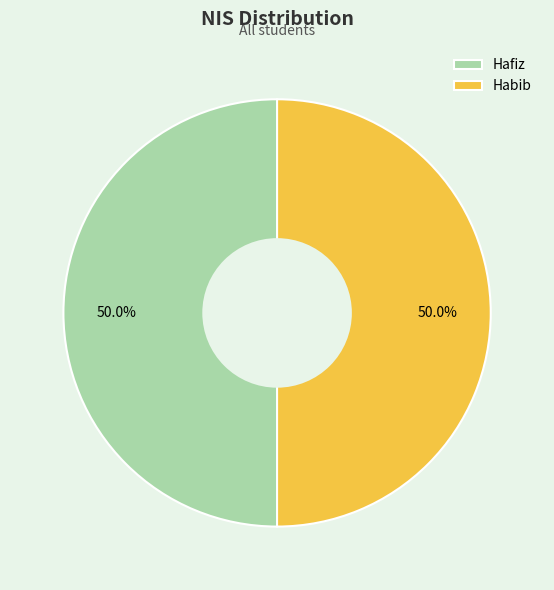

How many slices are in this pie chart?

2